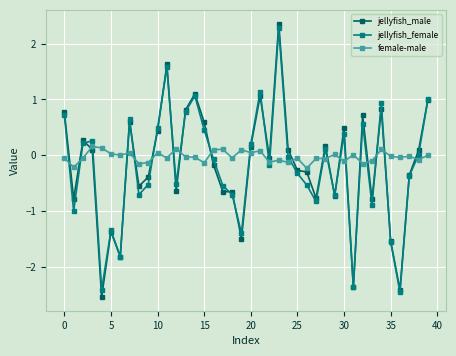

What is the minimum value shown in the chart?

-2.5